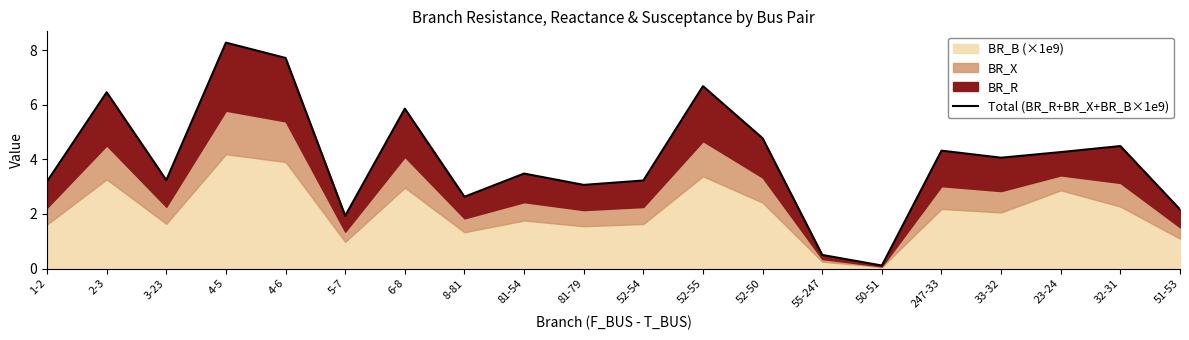

The chart shows a value of 4.8 at 52-50. True or false?

True